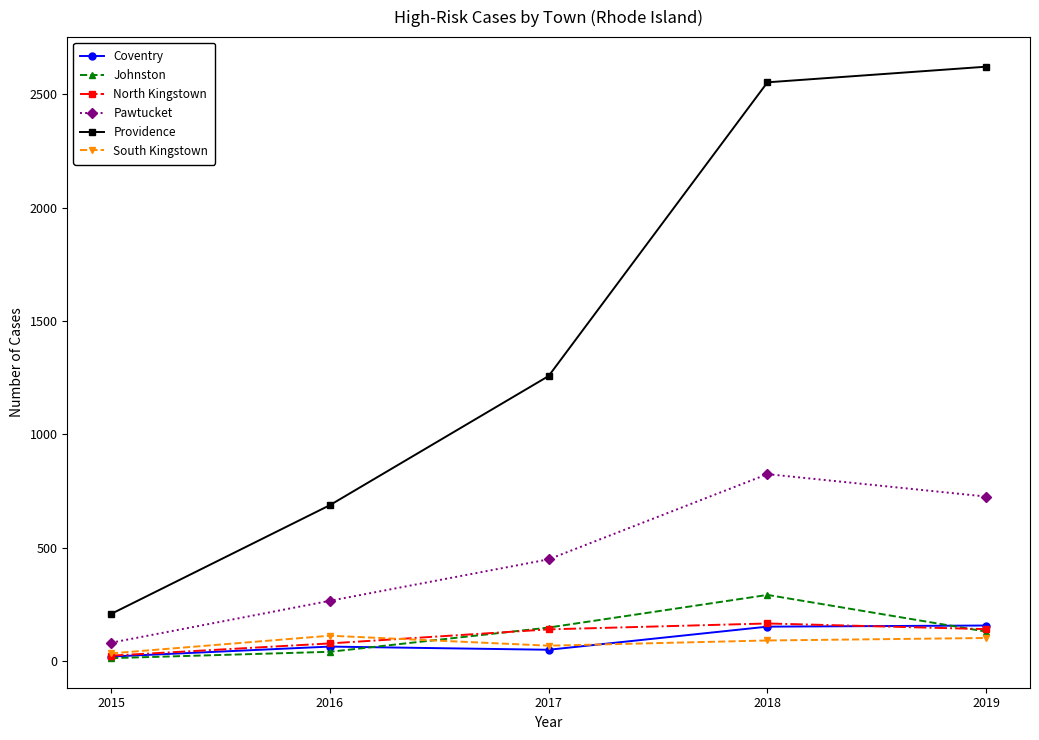

Which series ends up on top after the final intersection of South Kingstown and Coventry?

Coventry